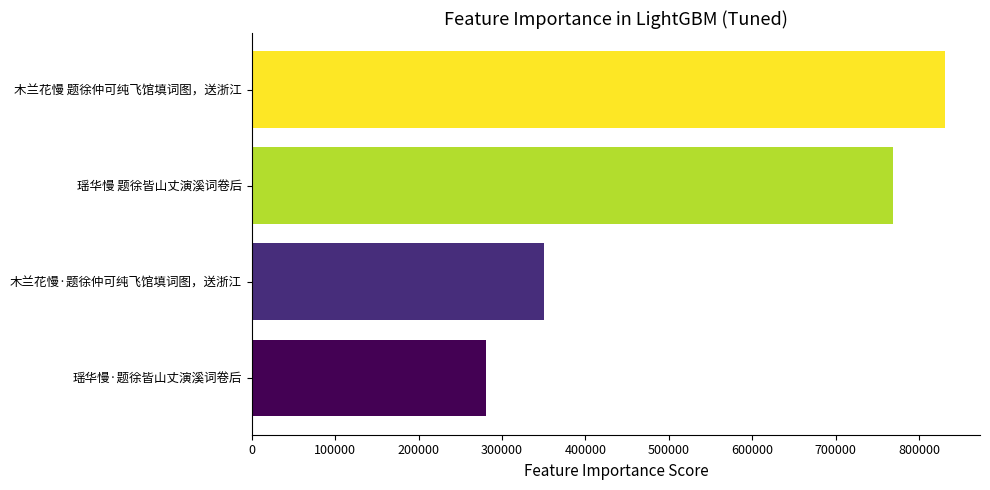

Reading top to bottom, transcribe all the data shown in this chart.

木兰花慢 题徐仲可纯飞馆填词图，送浙江=831239	瑶华慢 题徐皆山丈演溪词卷后=768067	木兰花慢·题徐仲可纯飞馆填词图，送浙江=350116	瑶华慢·题徐皆山丈演溪词卷后=280628